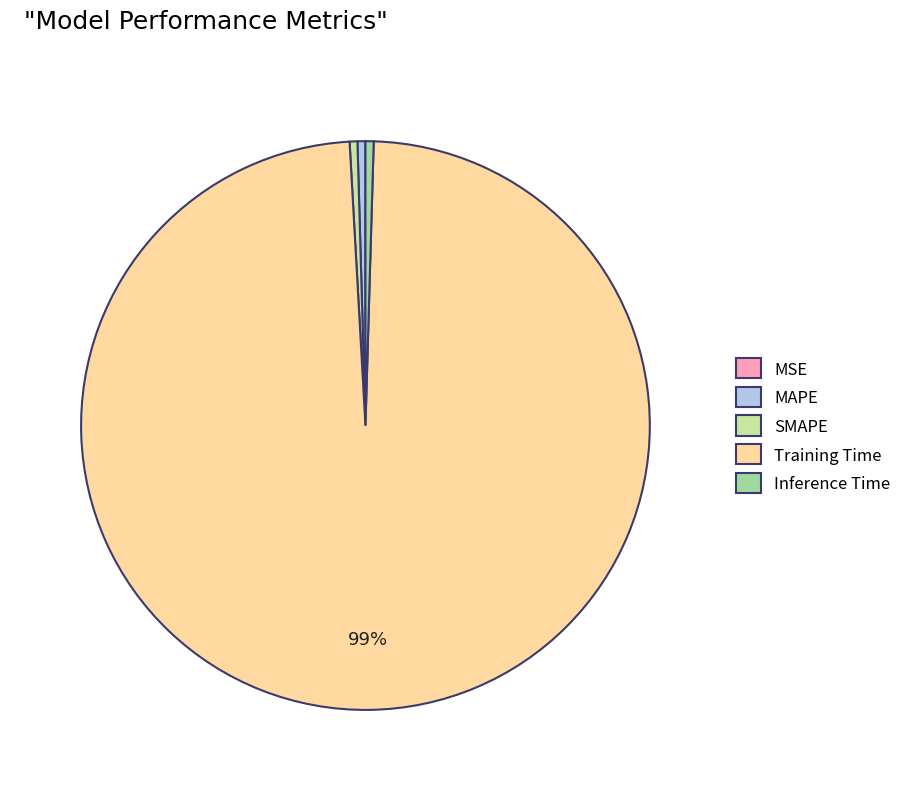

To the nearest percent, what is the average slice percentage?

20%